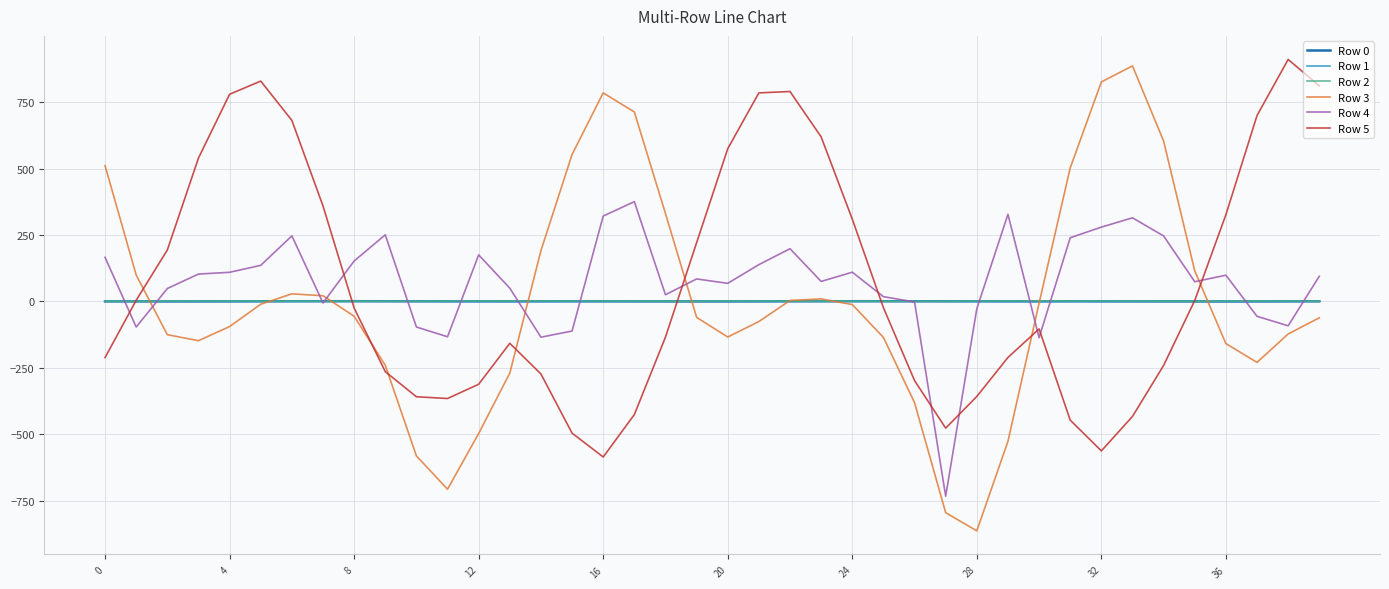

Which series has the largest range (max minus min)?

Row 3